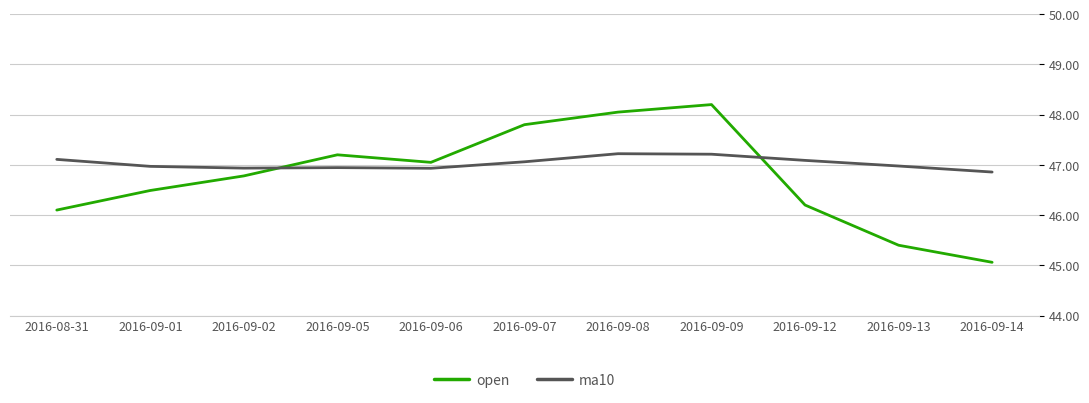

Count the number of data series in this chart.

2